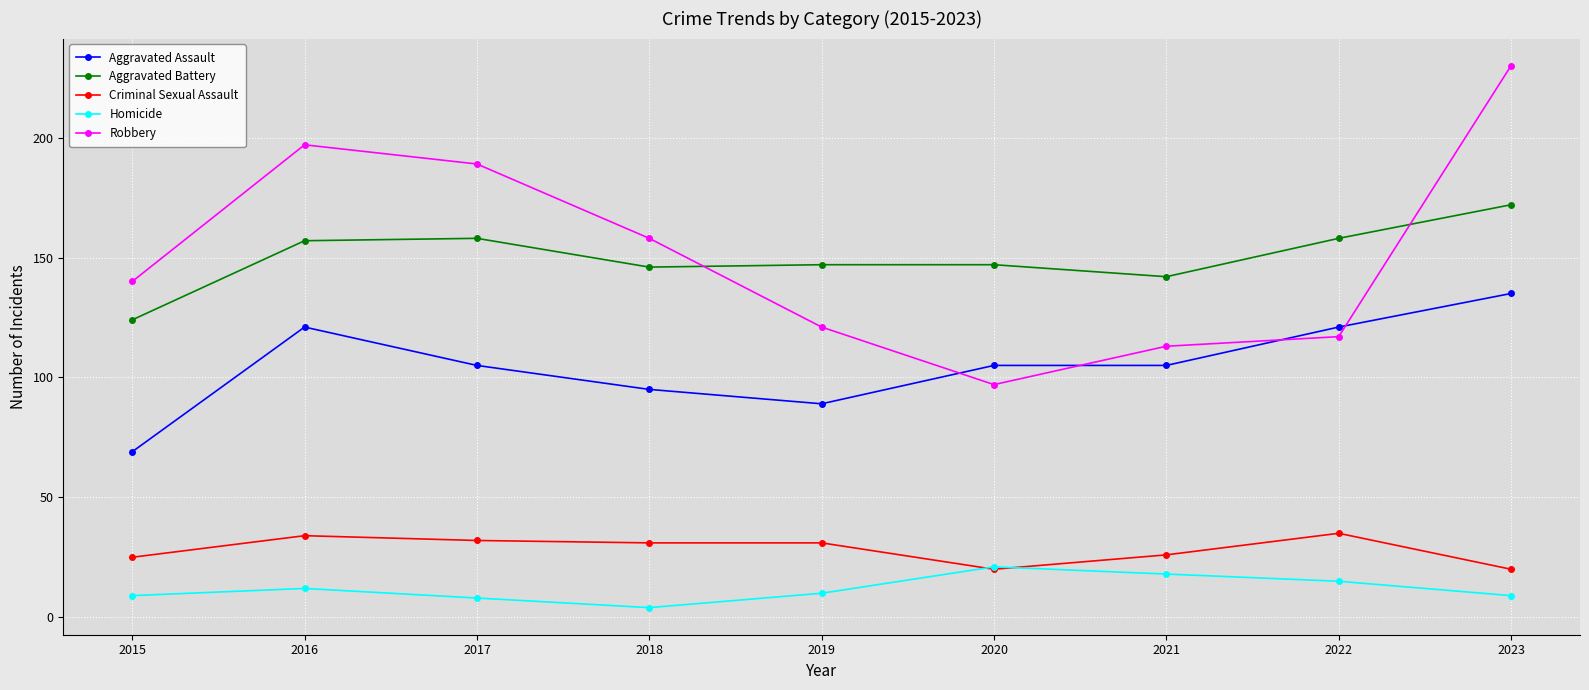

Between 2018 and 2019, which series saw the biggest shift?

Robbery